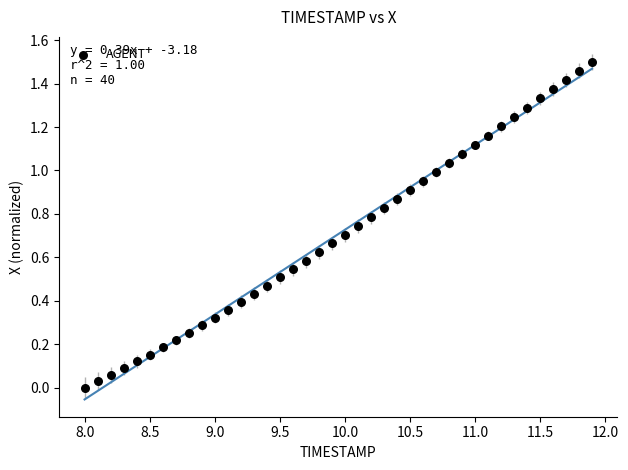

What is the range of X values (max minus min)?

3.9